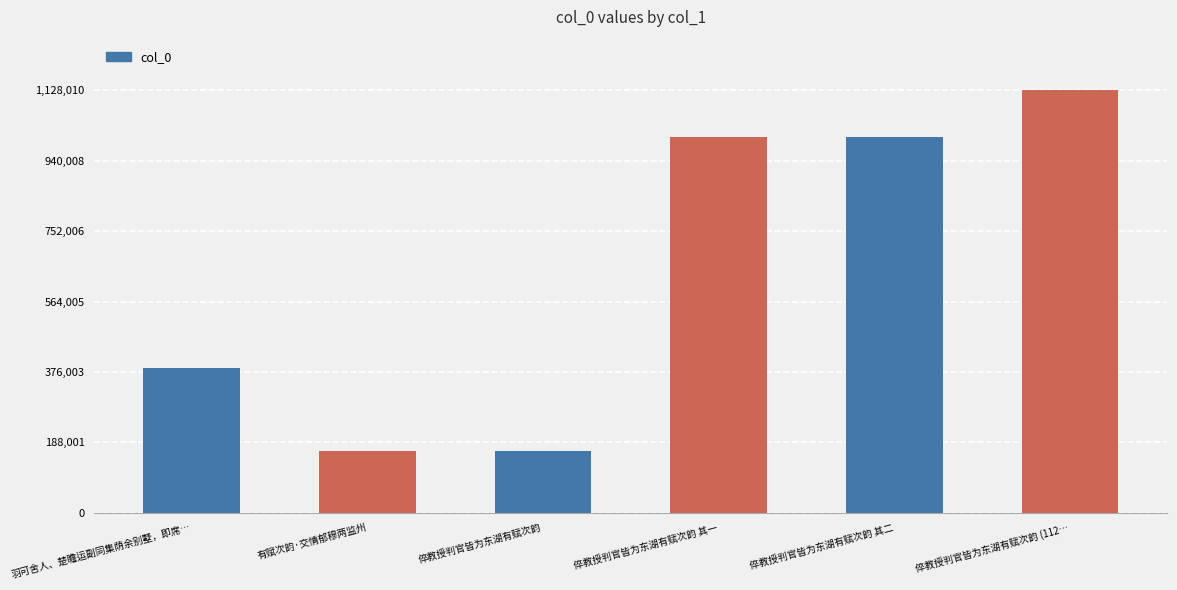

What is the sum of all values?

3848712